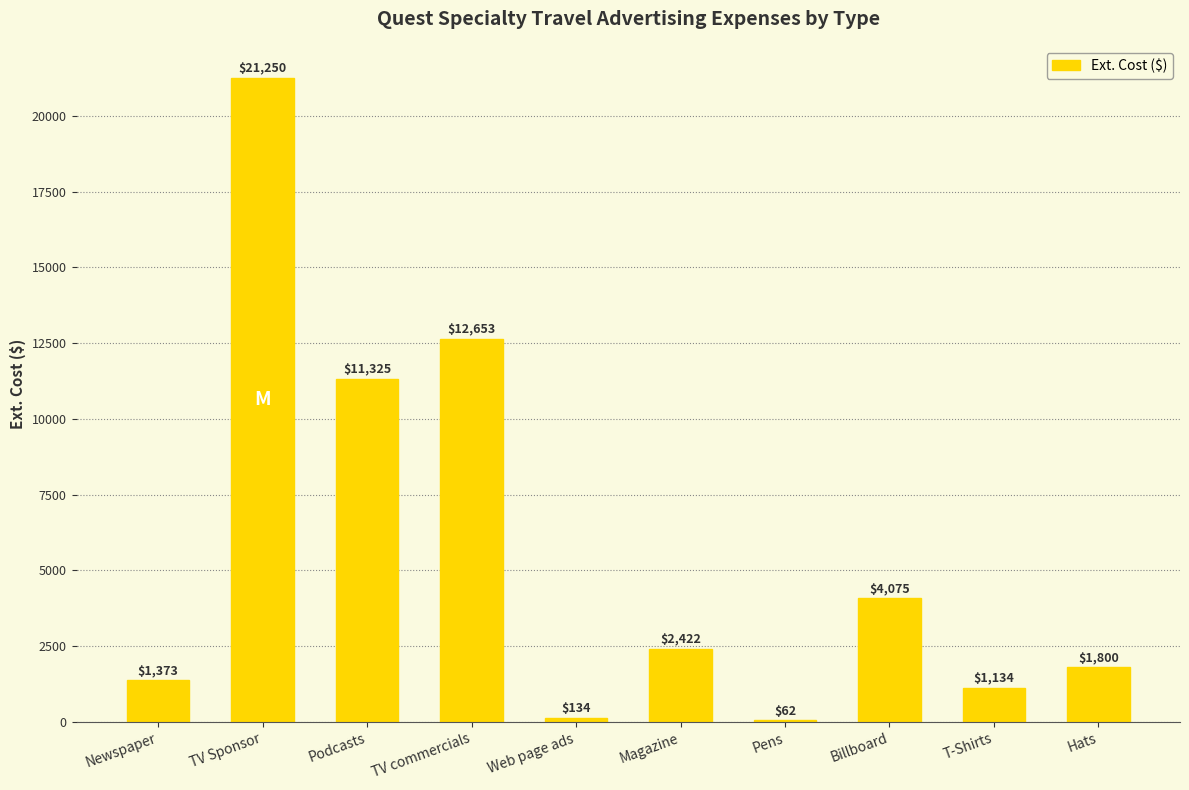

Which category has the highest value across all series?

TV Sponsor